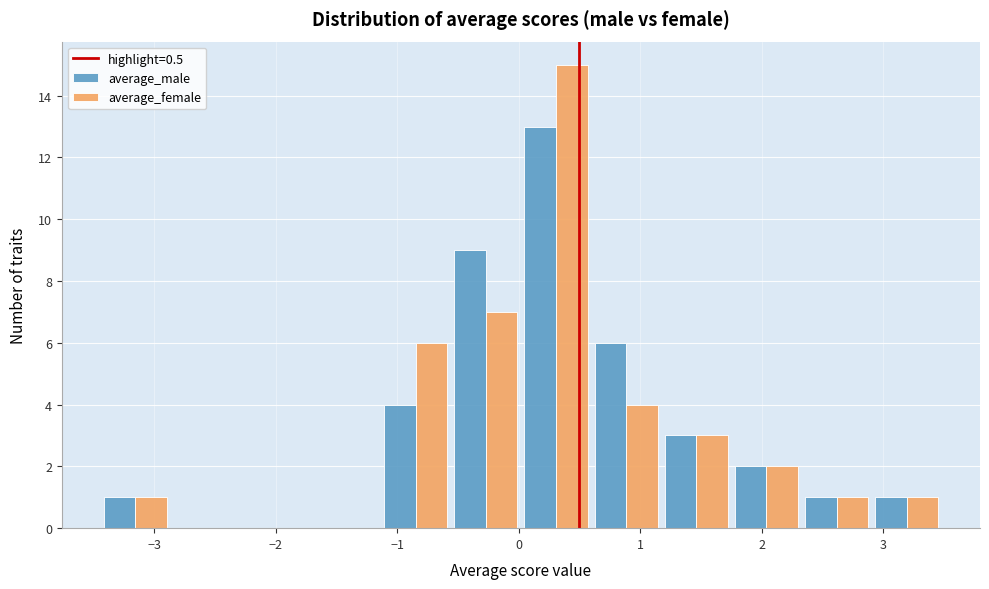

Reading left to right, list every range on the x-axis with the height of the bar of each series over it. Neither the bar edges nor the heights are printed on the chart, so give them approximately, as read against the axes.

-3.4 to -2.9: average_male=1	average_female=1
-2.9 to -2.3: average_male=0	average_female=0
-2.3 to -1.7: average_male=0	average_female=0
-1.7 to -1.1: average_male=0	average_female=0
-1.1 to -0.6: average_male=4	average_female=6
-0.6 to 0.0: average_male=9	average_female=7
0.0 to 0.6: average_male=13	average_female=15
0.6 to 1.2: average_male=6	average_female=4
1.2 to 1.8: average_male=3	average_female=3
1.8 to 2.3: average_male=2	average_female=2
2.3 to 2.9: average_male=1	average_female=1
2.9 to 3.5: average_male=1	average_female=1